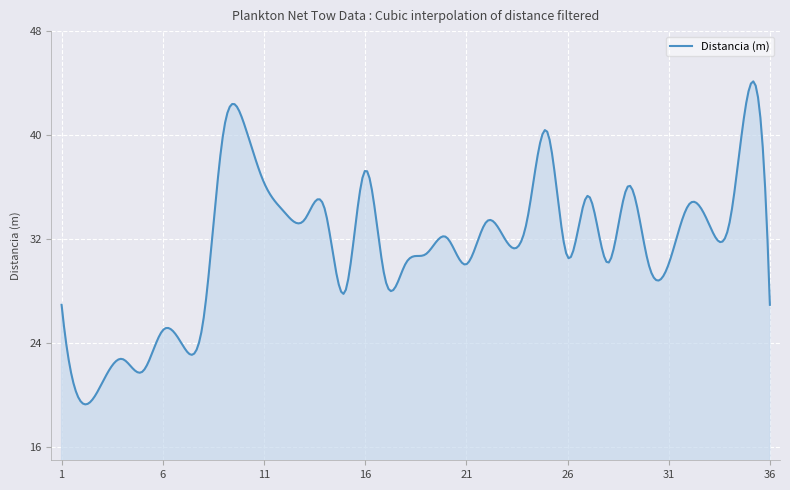

What is the difference between the maximum and minimum values?

24.8